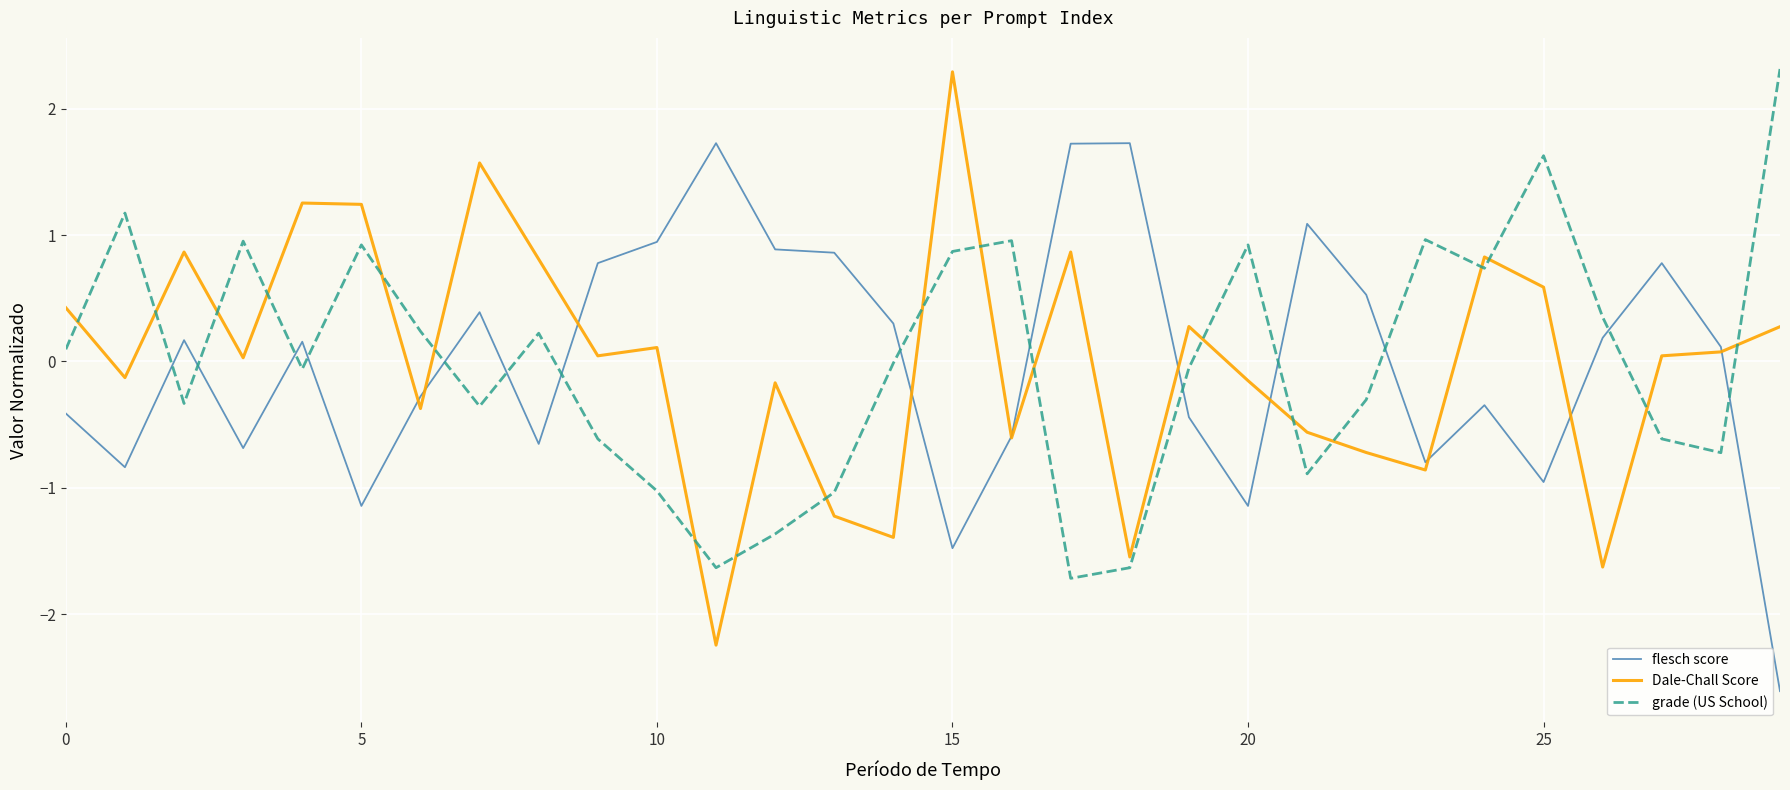

True or false: flesch score and grade (US School) intersect in this chart.

True